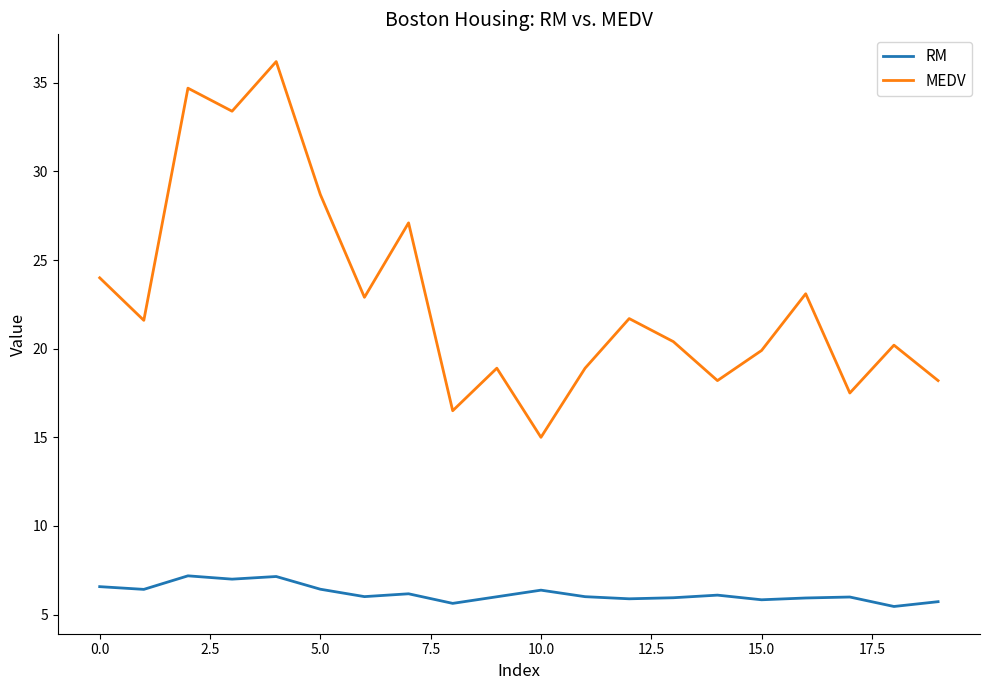

What are all the series names shown in the legend?

RM, MEDV